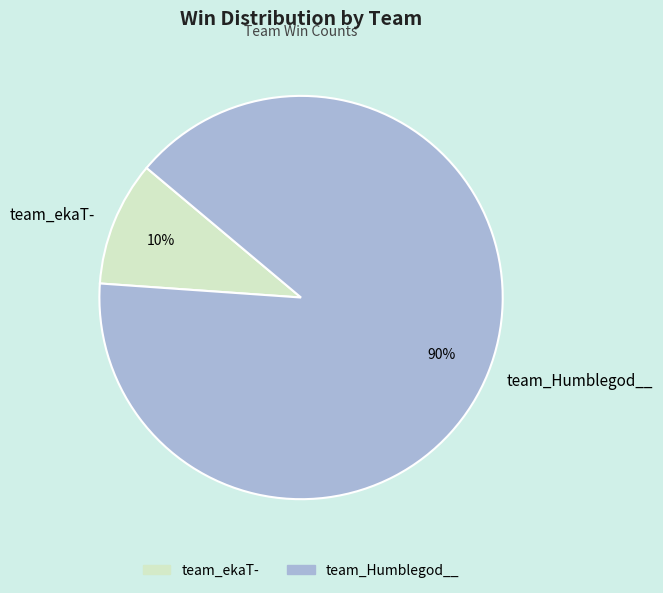

What is the majority slice?

team_Humblegod__